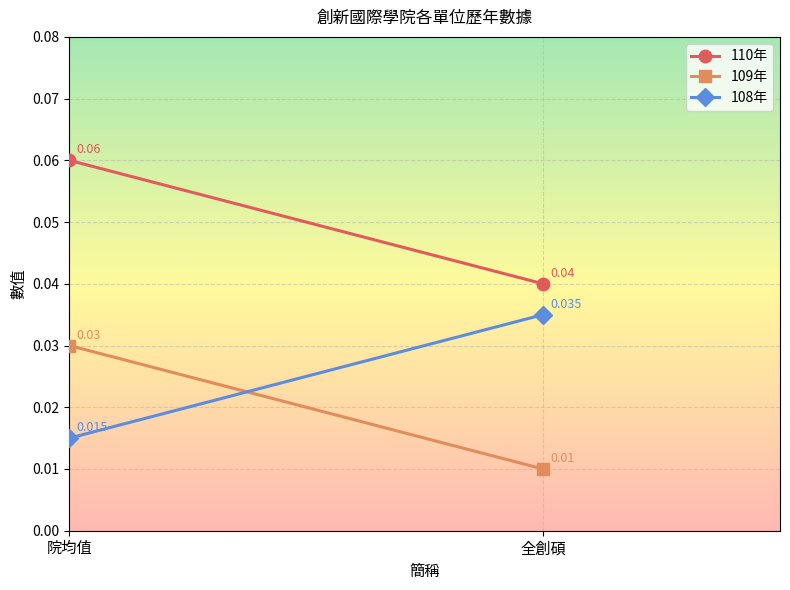

Reading left to right, extract all data points from this chart.

110年: 0.1	0.0
109年: 0.0	0.0
108年: 0.0	0.0